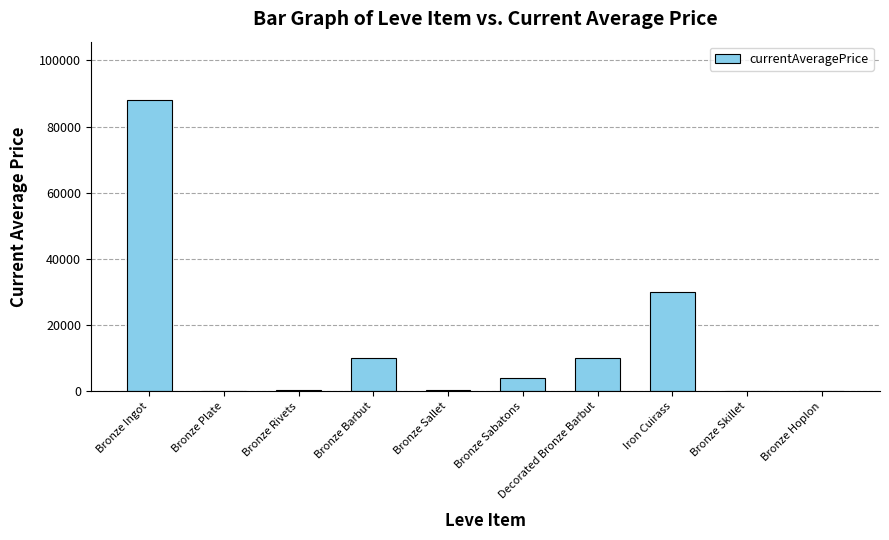

How many series are shown in this chart?

1